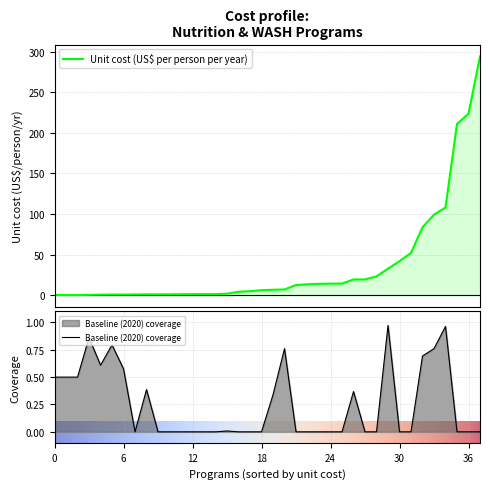

Is the value of baseline_coverage at 13 greater than the value of unit_cost at 24?

No